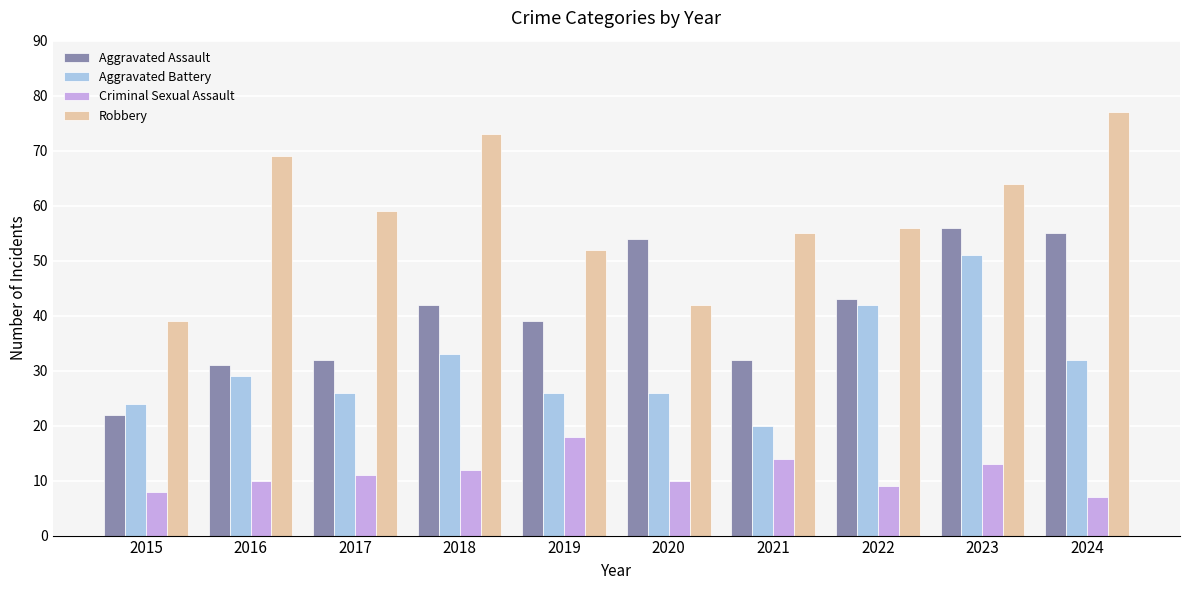

Which series changed the most between 2016 and 2019?

Robbery